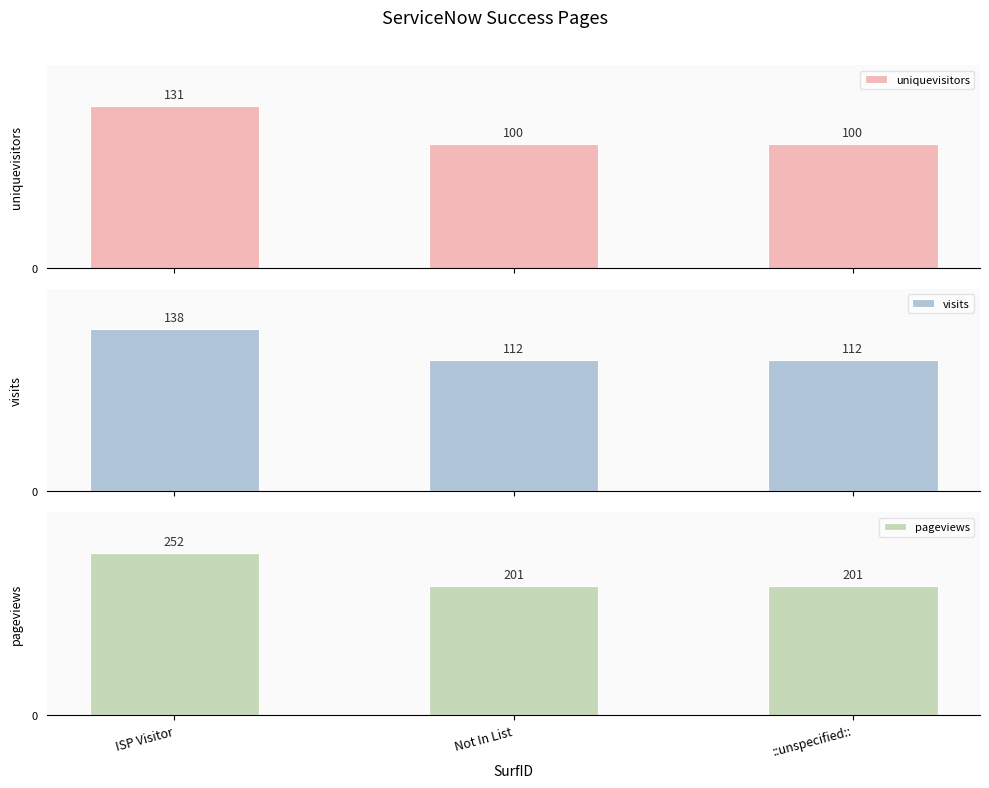

What is the sum of all visits values?

362